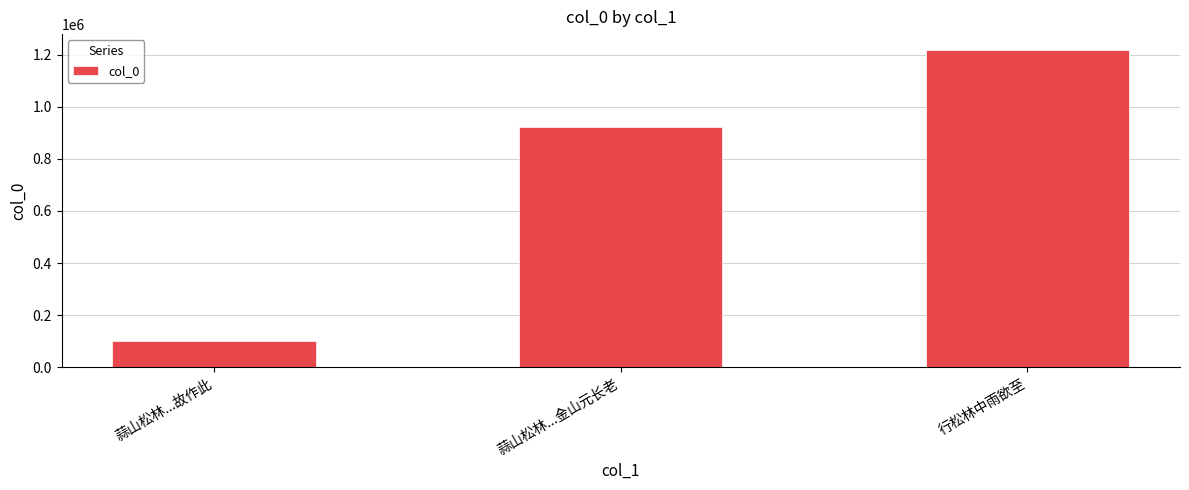

Reading left to right, what are all the values shown in this chart?

蒜山松林...故作此=102281	蒜山松林...金山元长老=921369	行松林中雨欲至=1217375